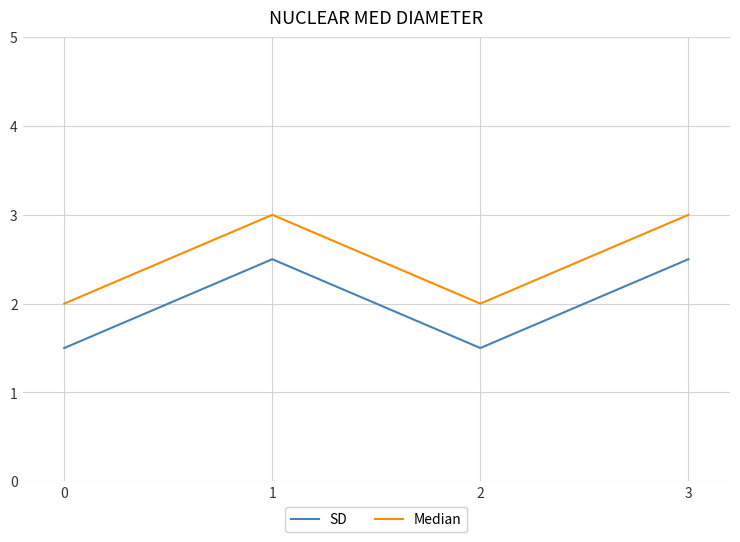

At 0, list the series in order from largest to smallest.

Median, SD